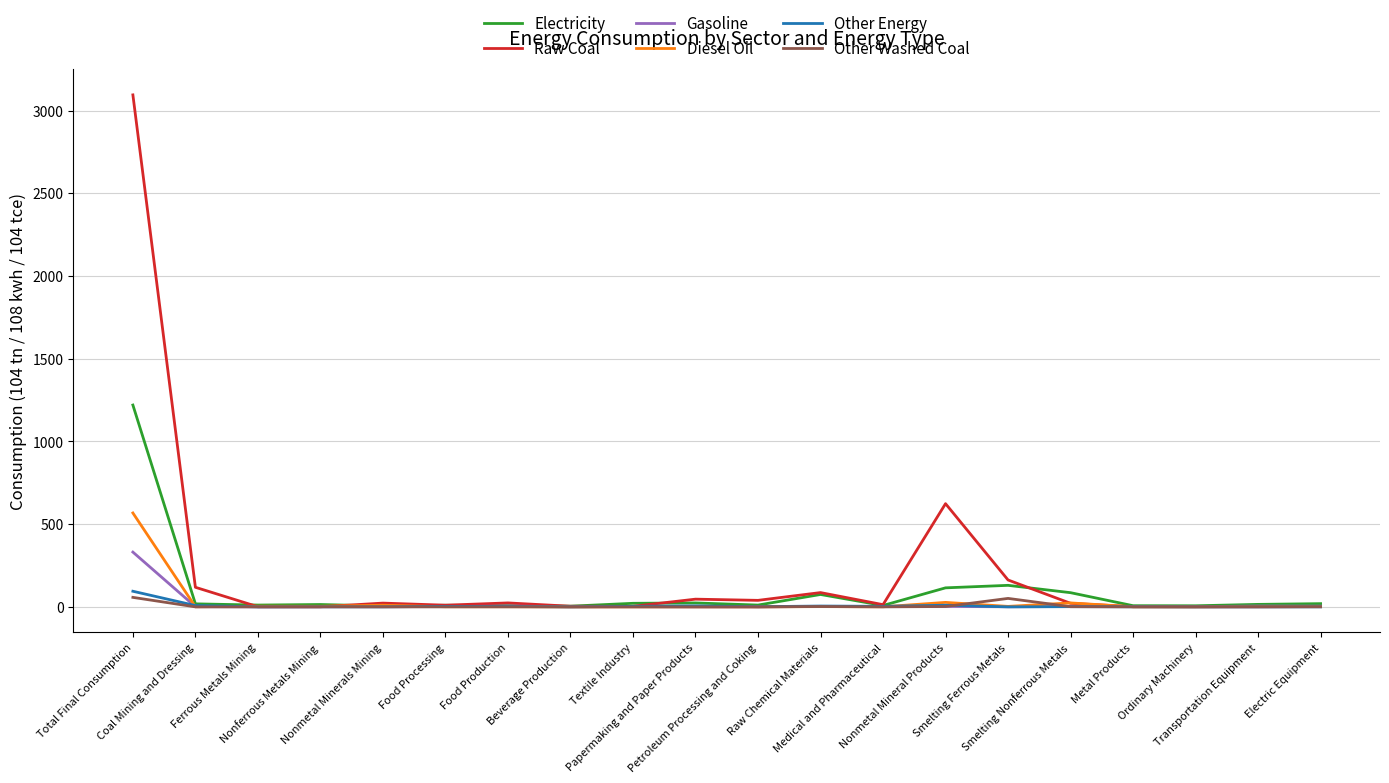

How many distinct data groups are displayed?

6